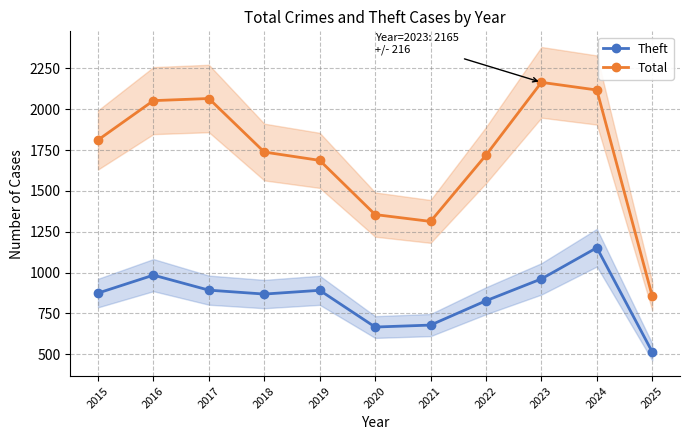

True or false: Theft and Total intersect in this chart.

False